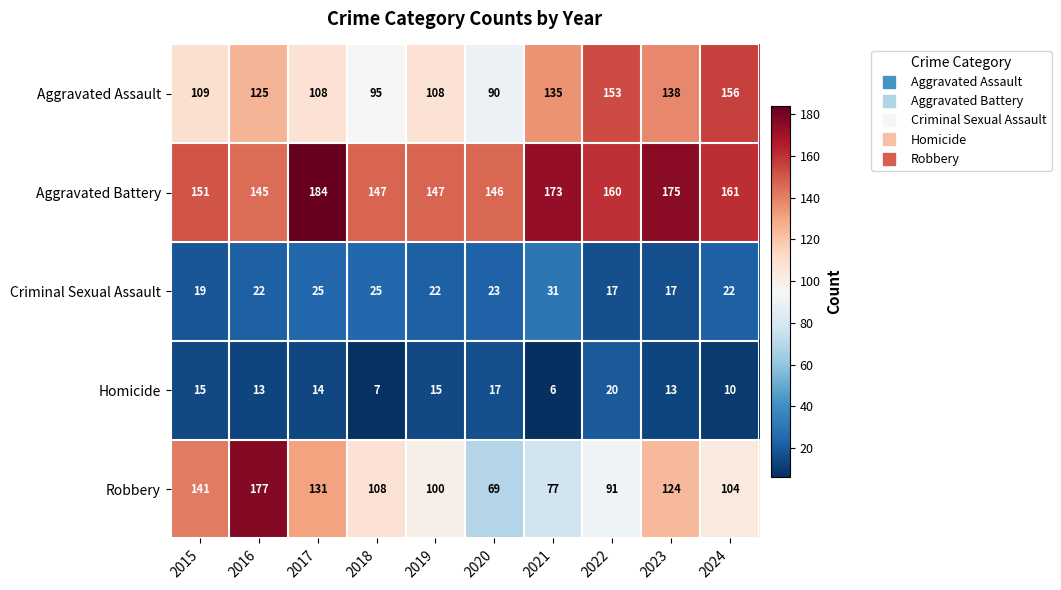

What is the approximate value of Robbery at 2016, to the nearest 5?

175